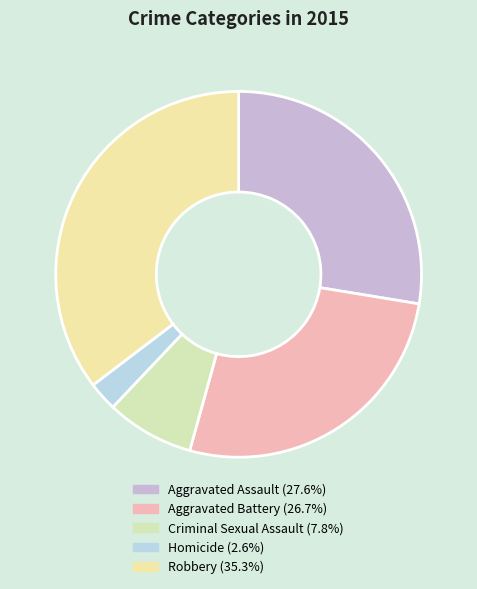

Count the number of slices in the pie.

5